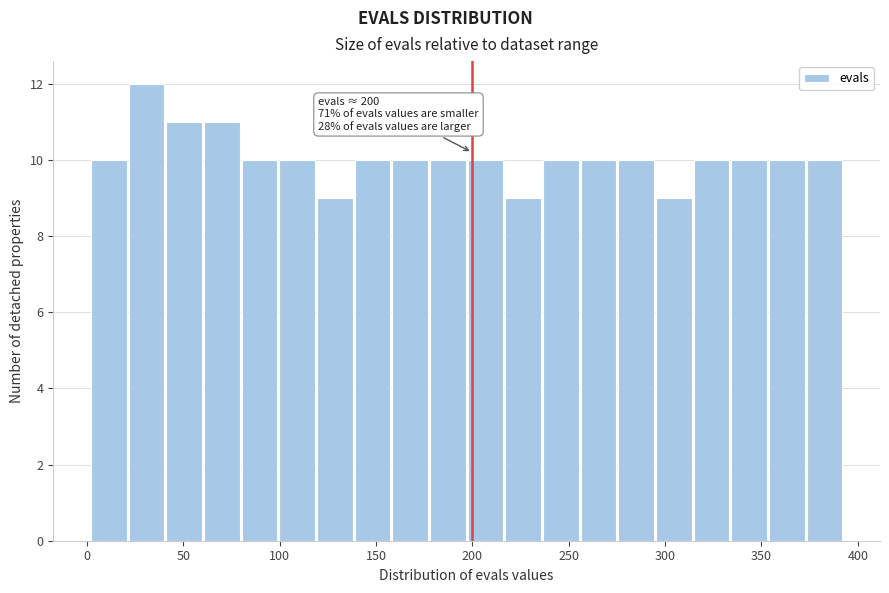

Read against the x-axis, roughly where is the centre of the tallest bar?

30